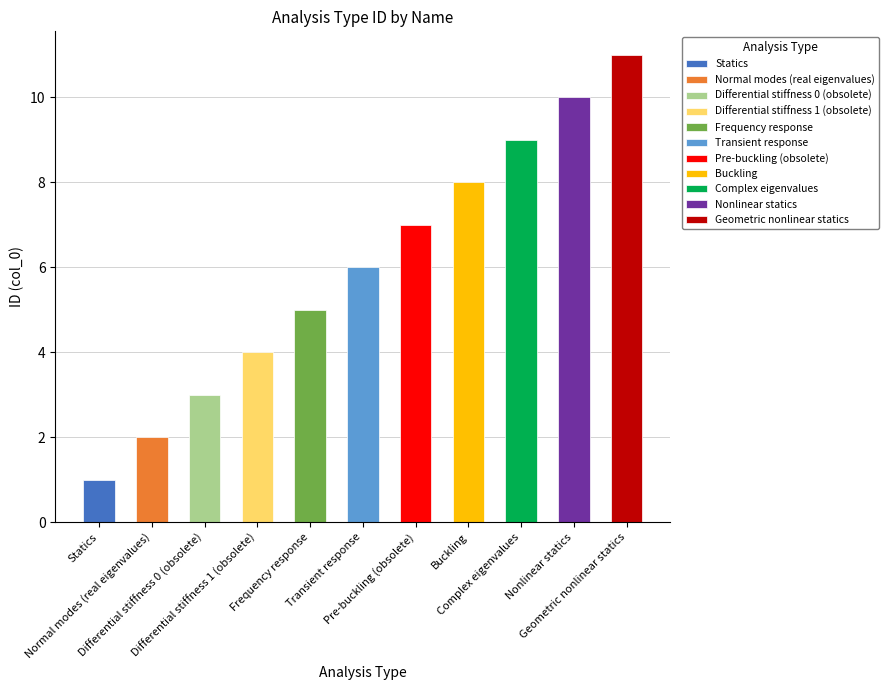

What is the label of the 9th bar from the left?

Complex eigenvalues